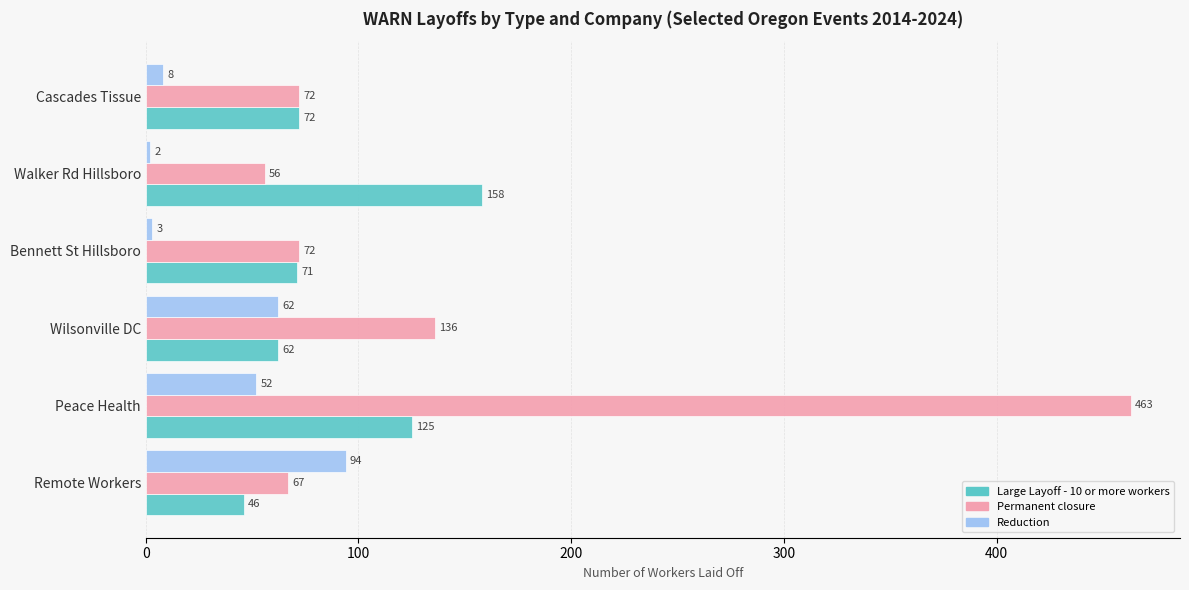

At which category does the chart reach its minimum across all series?

Walker Rd Hillsboro